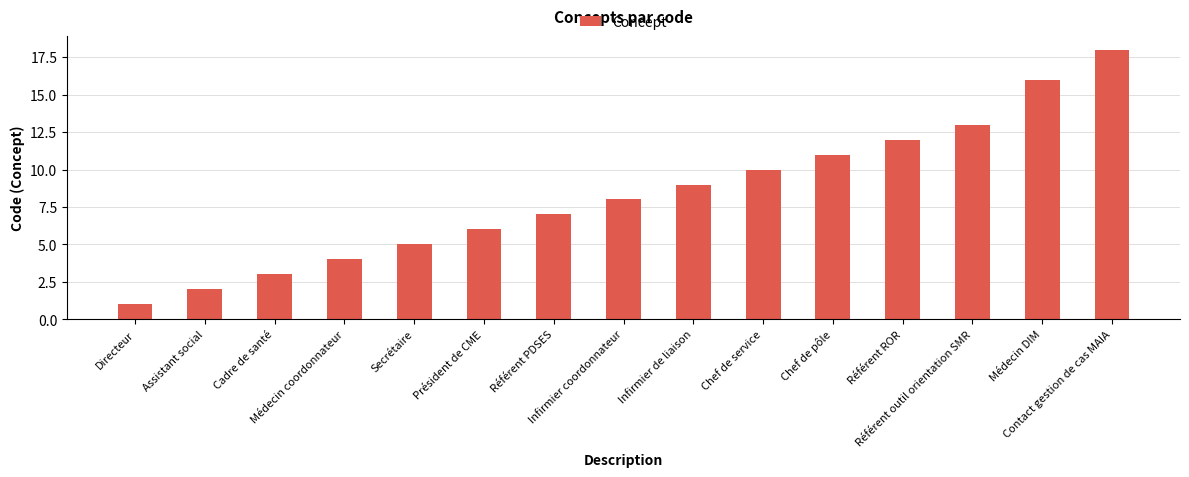

What is the difference between the values at Chef de pôle and Contact gestion de cas MAIA?

7